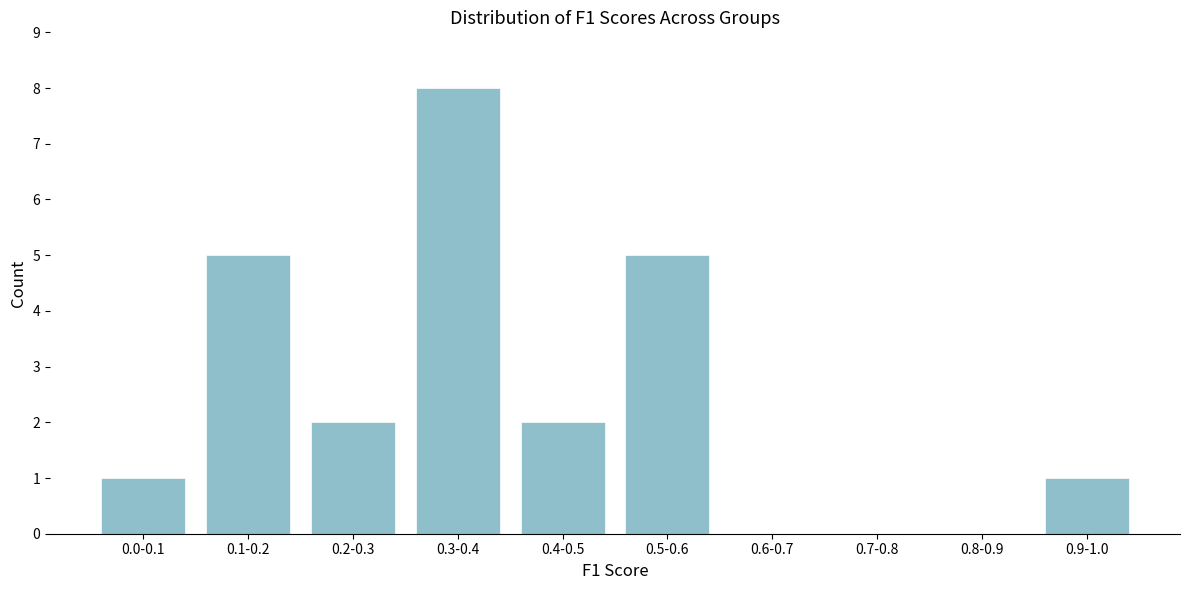

Reading right to left, transcribe all the data shown in this chart.

0.9-1.0=1	0.8-0.9=0	0.7-0.8=0	0.6-0.7=0	0.5-0.6=5	0.4-0.5=2	0.3-0.4=8	0.2-0.3=2	0.1-0.2=5	0.0-0.1=1